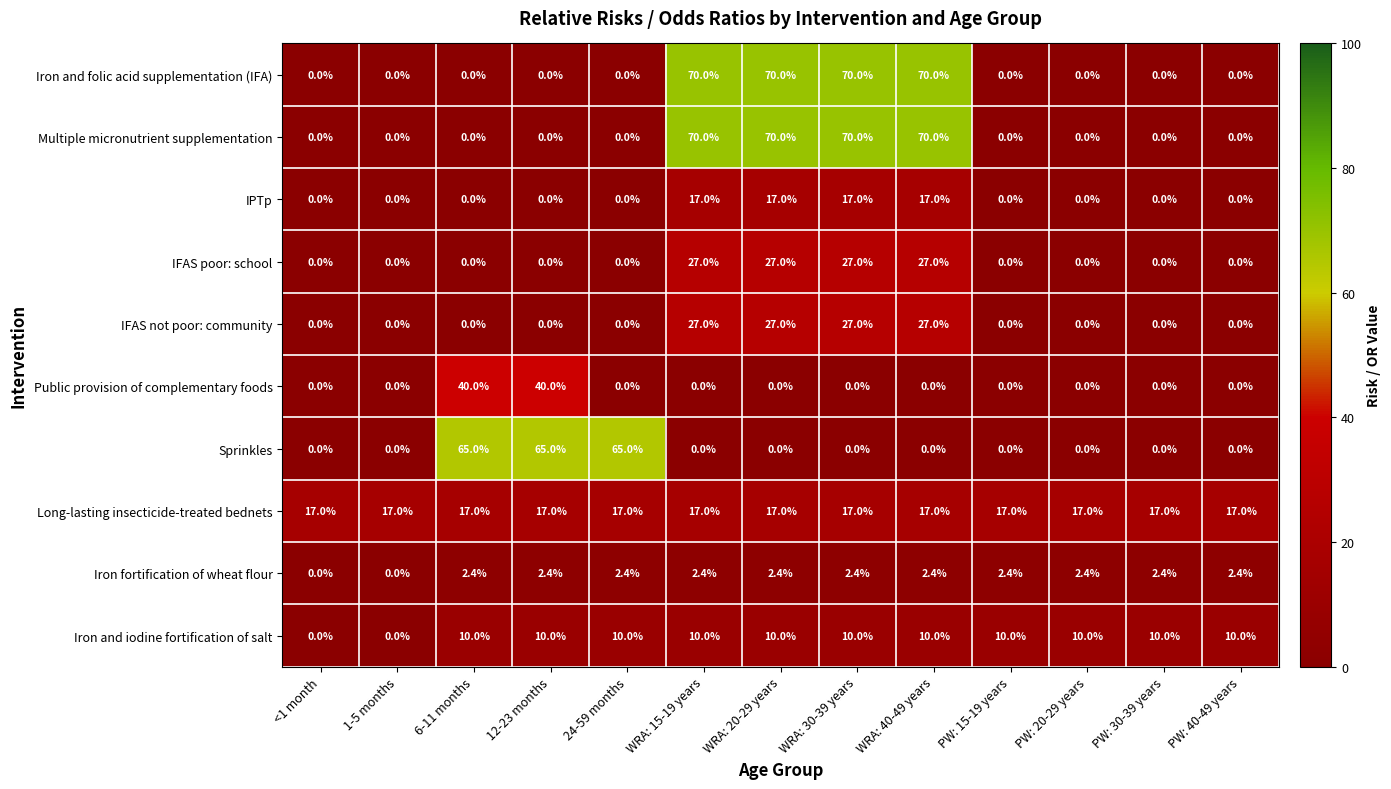

At how many categories does at least one series exceed 22?

7